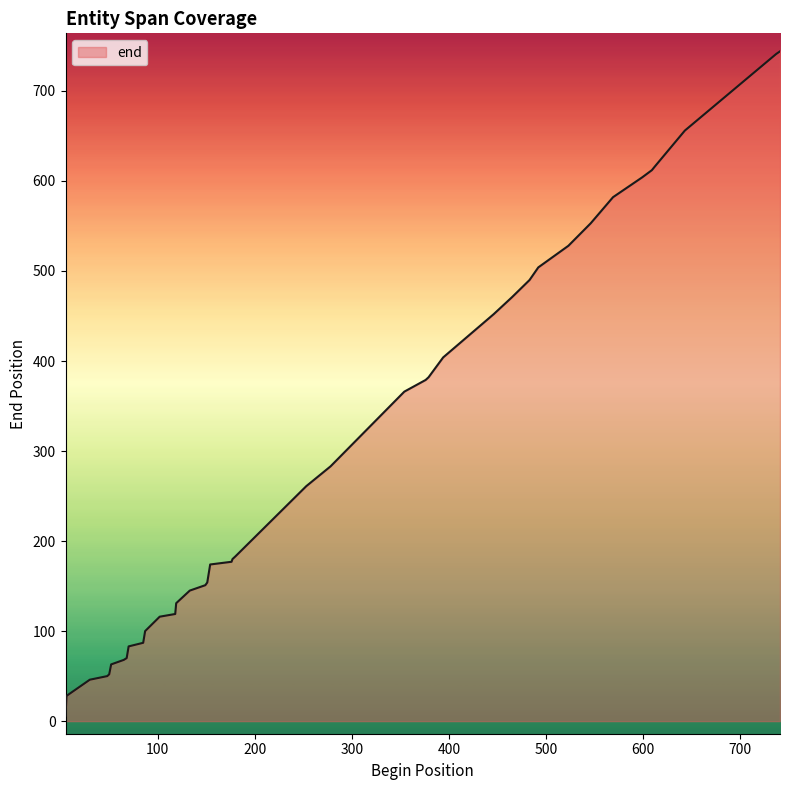

How many categories are shown in the chart?

40